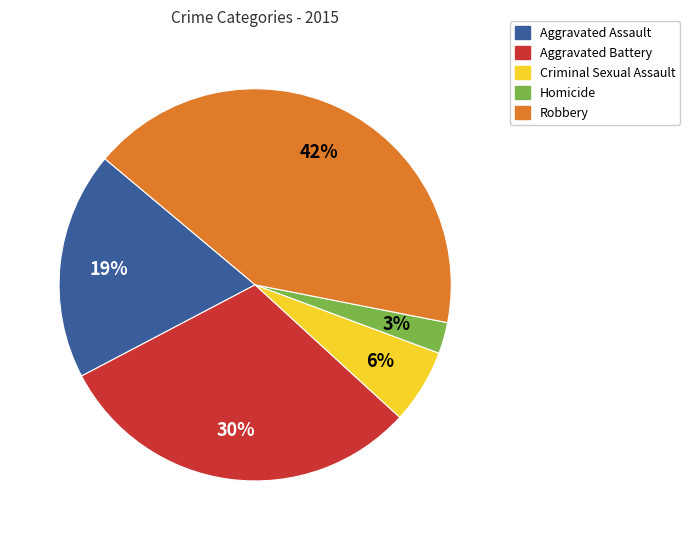

Which category has the biggest portion of the pie?

Robbery